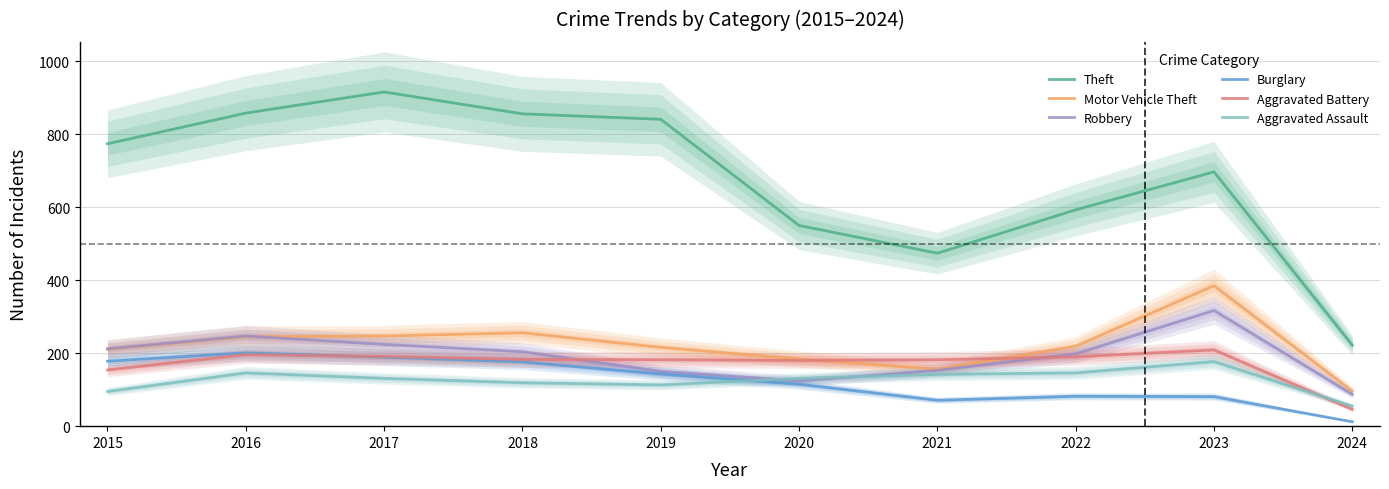

Is this an area chart (filled region under the line)?

No